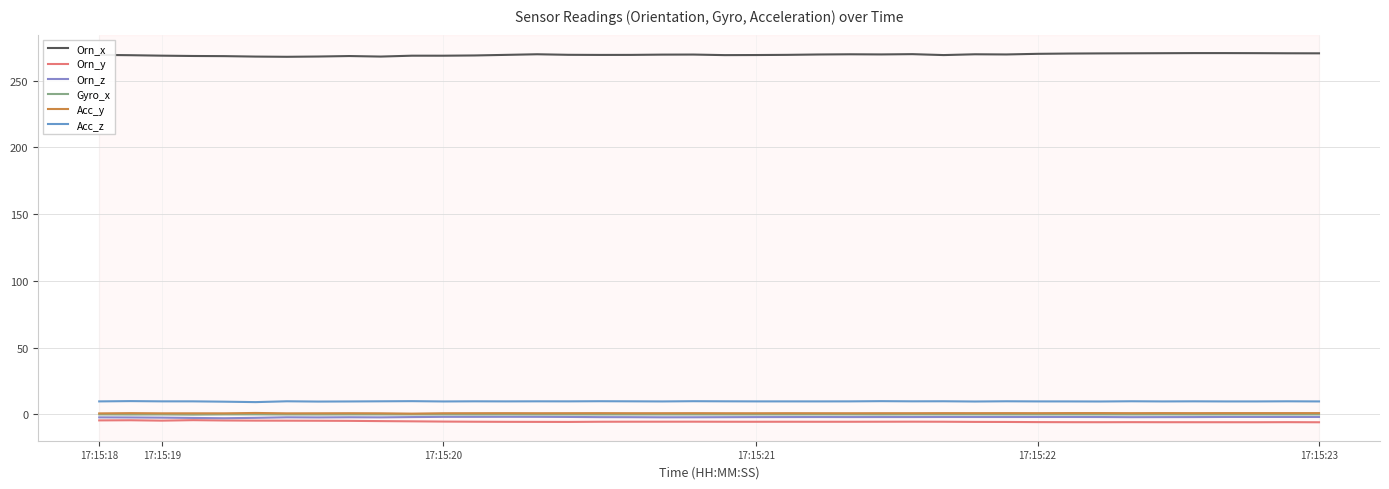

What is the average value of the Orn_z series?

-2.0